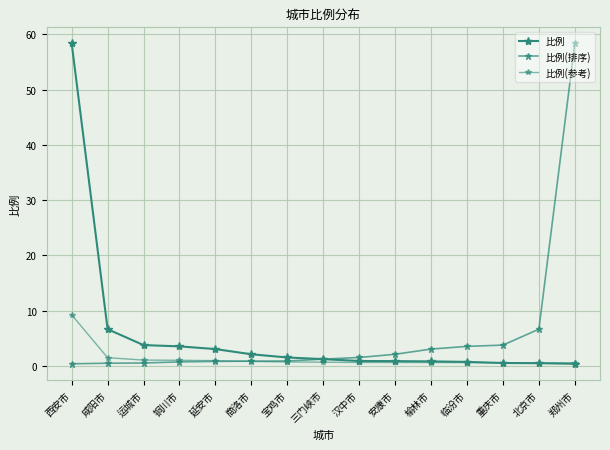

How many lines are shown in the chart?

3